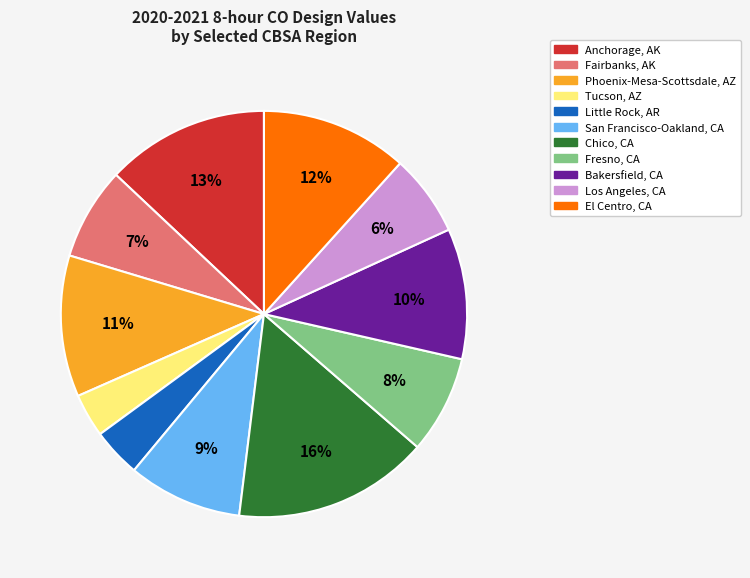

Do Los Angeles, CA and Phoenix-Mesa-Scottsdale, AZ together represent more than half of the pie?

No